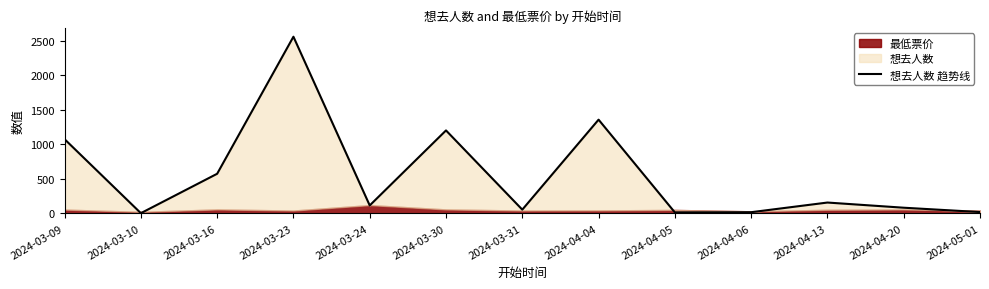

Which label corresponds to the largest value in the chart?

2024-03-23